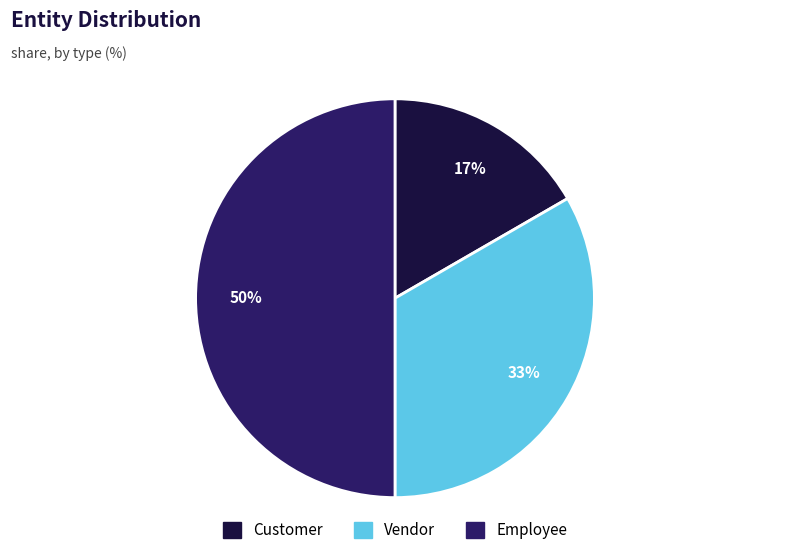

Which has a higher value, Vendor or Employee?

Employee